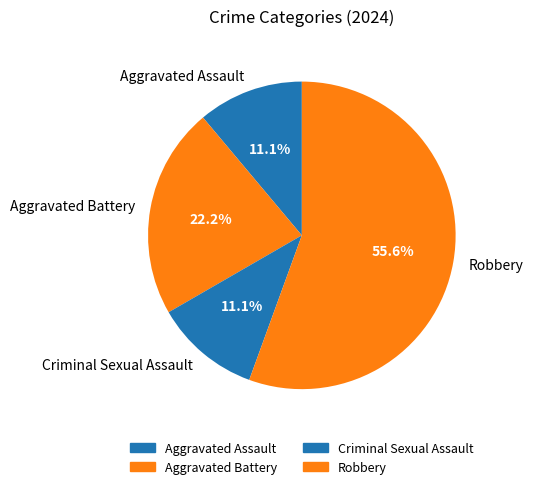

To the nearest percent, what is the difference between the largest and smallest slice percentages?

44%